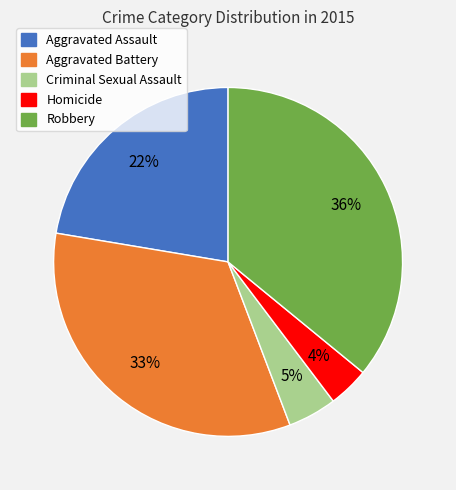

Which category has the smallest portion of the pie?

Homicide